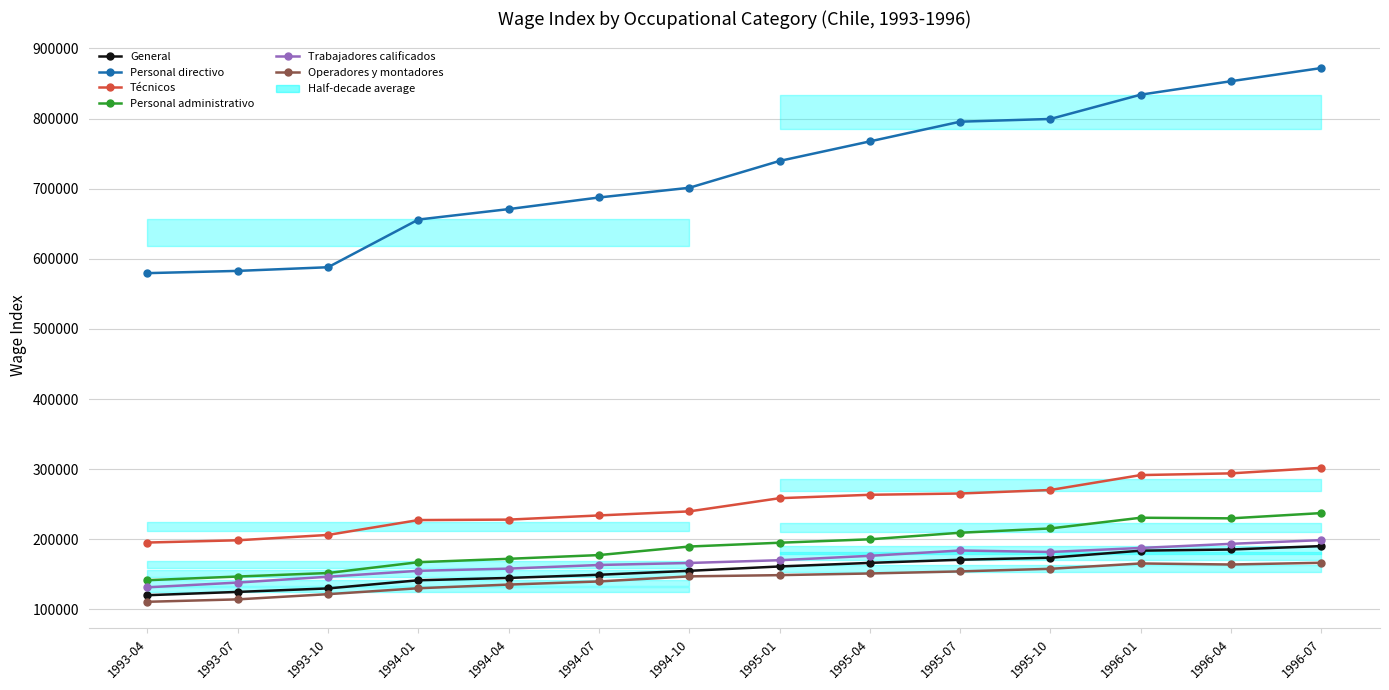

Which category has the lowest value in the Personal directivo series?

1993-04